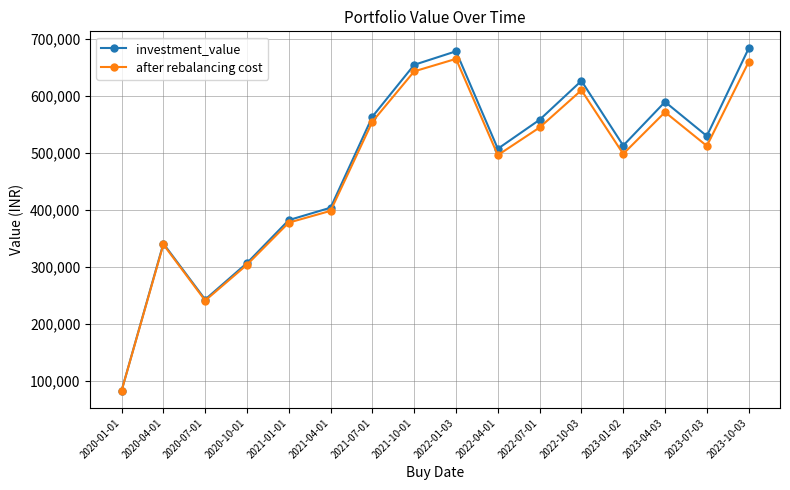

True or false: investment_value has more than 1 points higher than both neighbors.

True